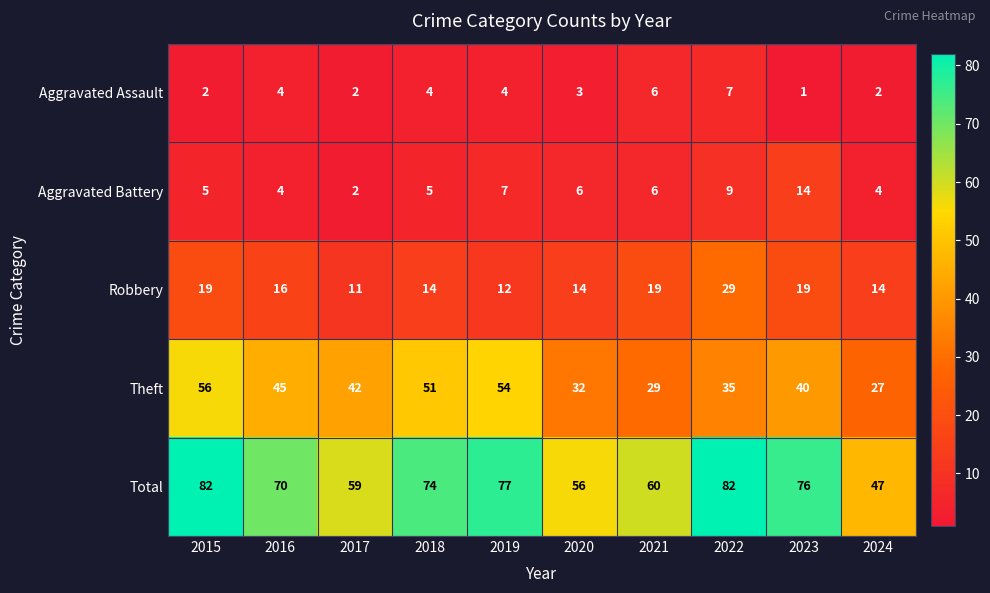

Between 2019 and 2022, which series saw the biggest shift?

Theft